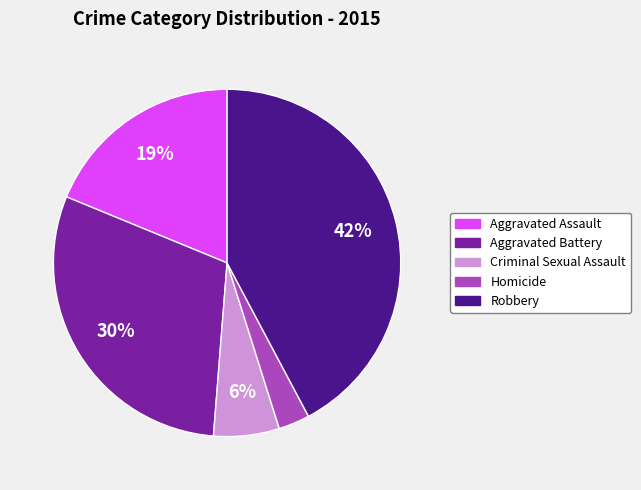

Which category has the smallest portion of the pie?

Homicide